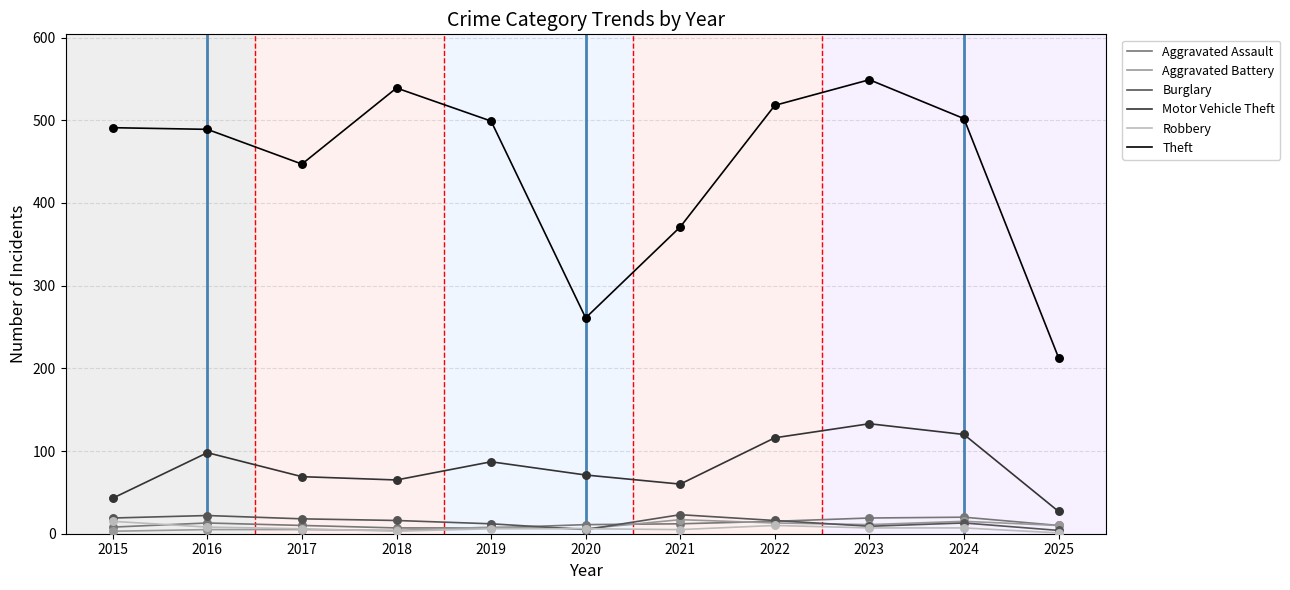

Is the value of Burglary at 2016 greater than the value of Motor Vehicle Theft at 2020?

No